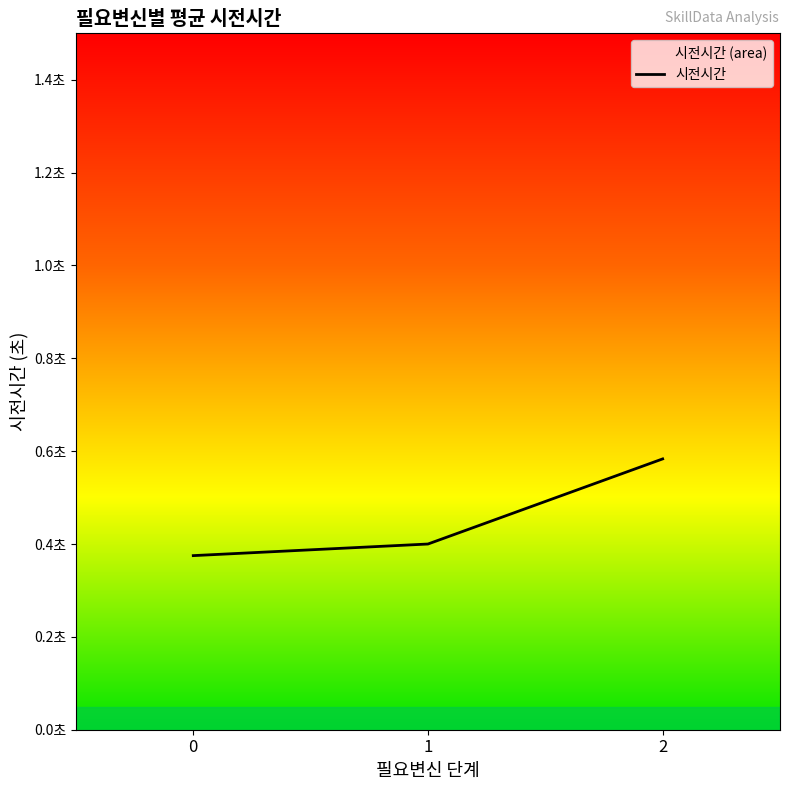

The chart shows a value of 0.9 at 2. True or false?

False